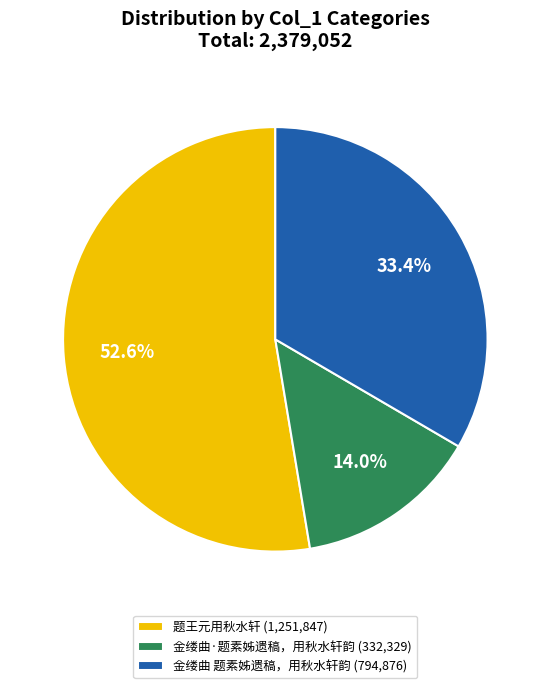

Is there a majority slice in this chart?

Yes